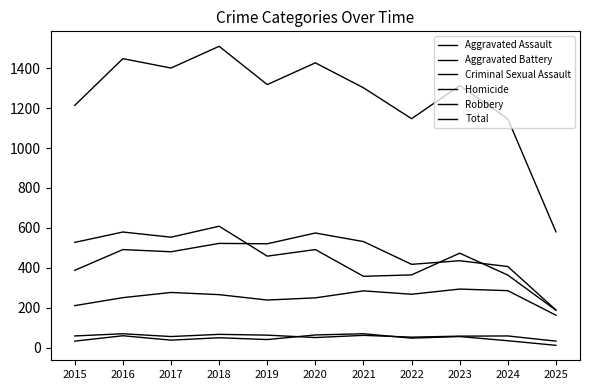

What is the difference between the second highest and second lowest values in the Aggravated Battery series?

144